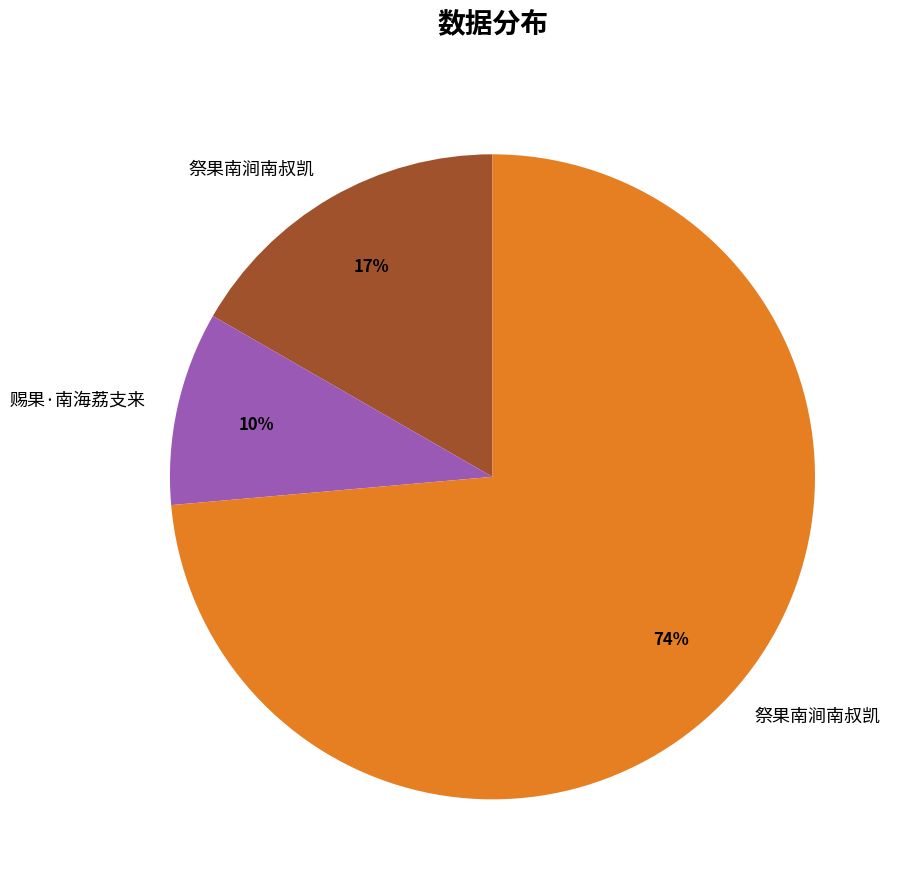

How many segments does this pie chart have?

3